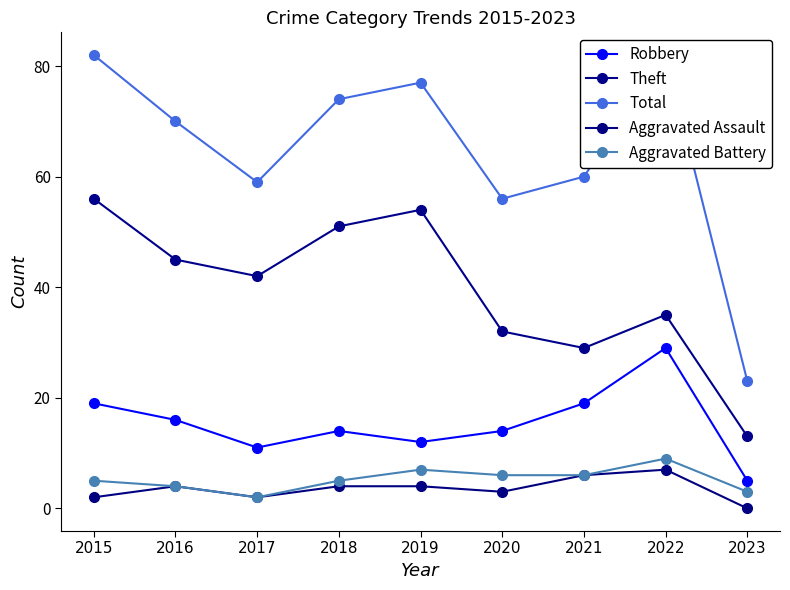

What is the greatest value displayed?

82